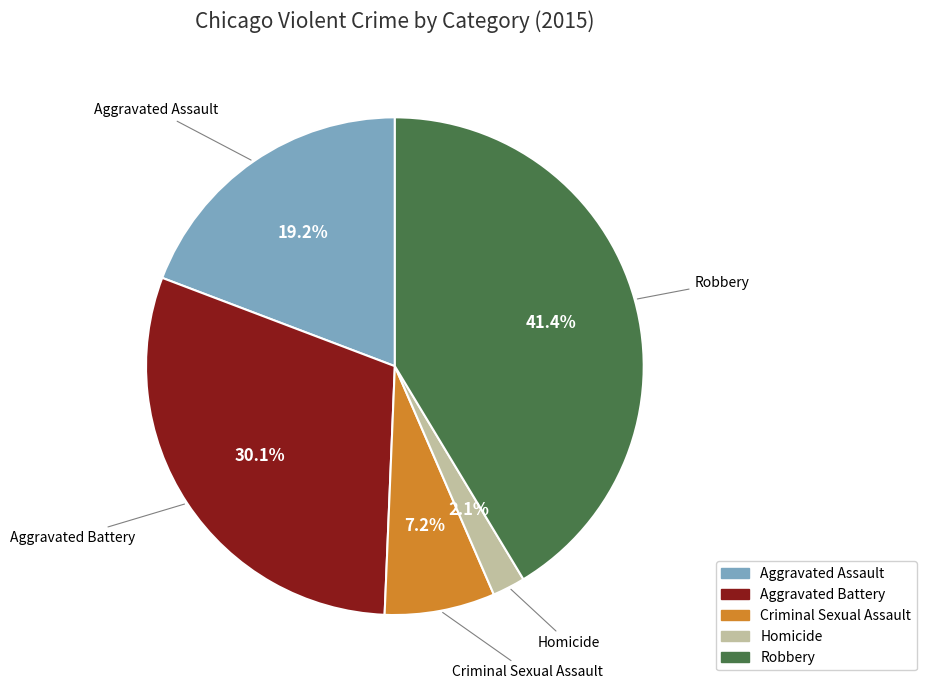

Rank the categories by value from highest to lowest.

Robbery, Aggravated Battery, Aggravated Assault, Criminal Sexual Assault, Homicide